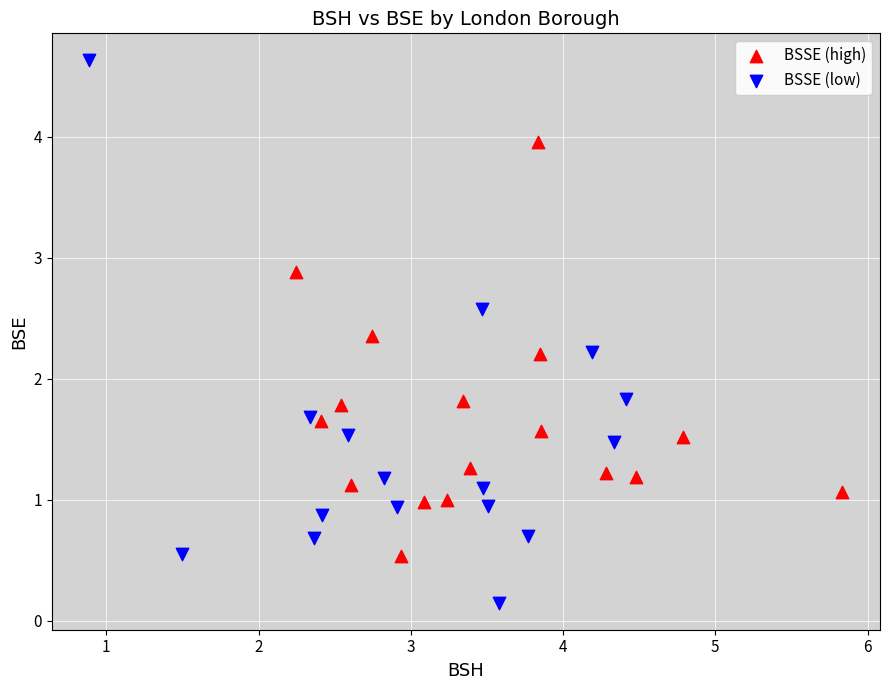

Which series has the largest Y range (max minus min)?

BSSE (low)